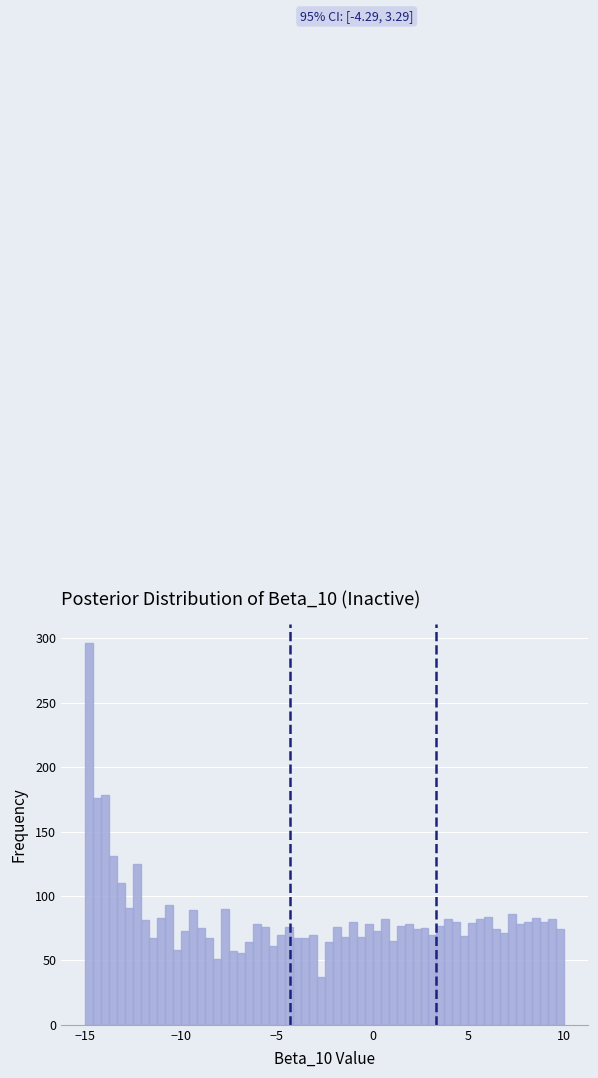

Around what value on the x-axis is the tallest bar? Give the approximate position of its centre, as read against the axis.

-15.0